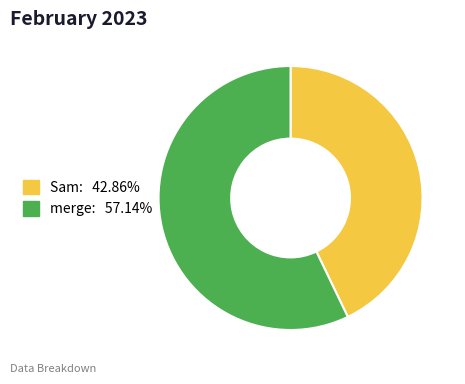

Which slice is the largest?

merge